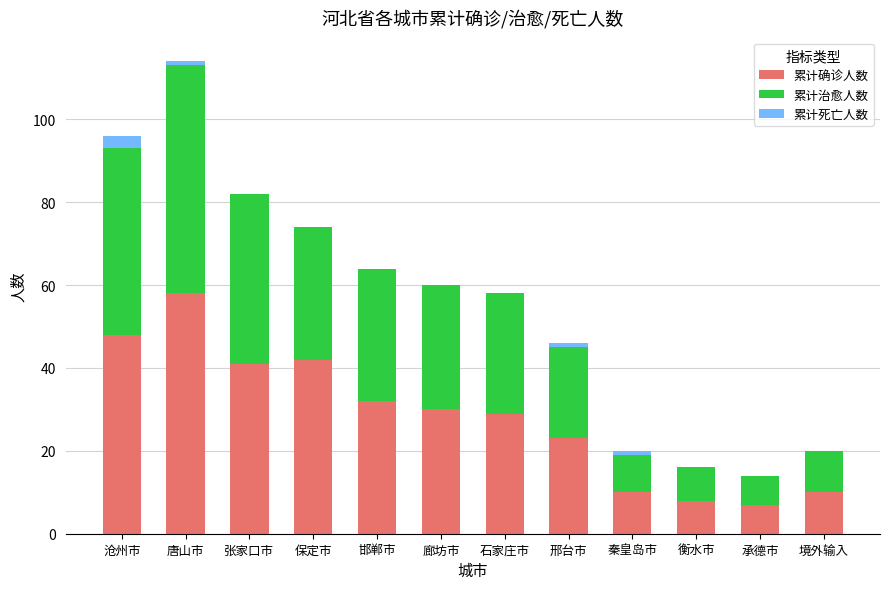

The value of 累计确诊人数 at 石家庄市 is 44. True or false?

False